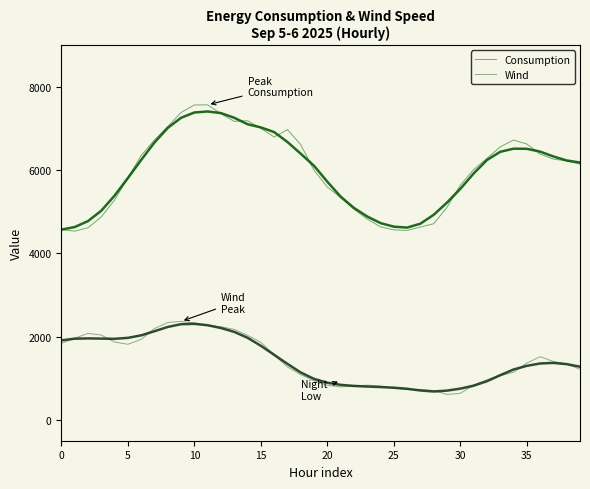

True or false: Consumption and Wind cross at least once.

False